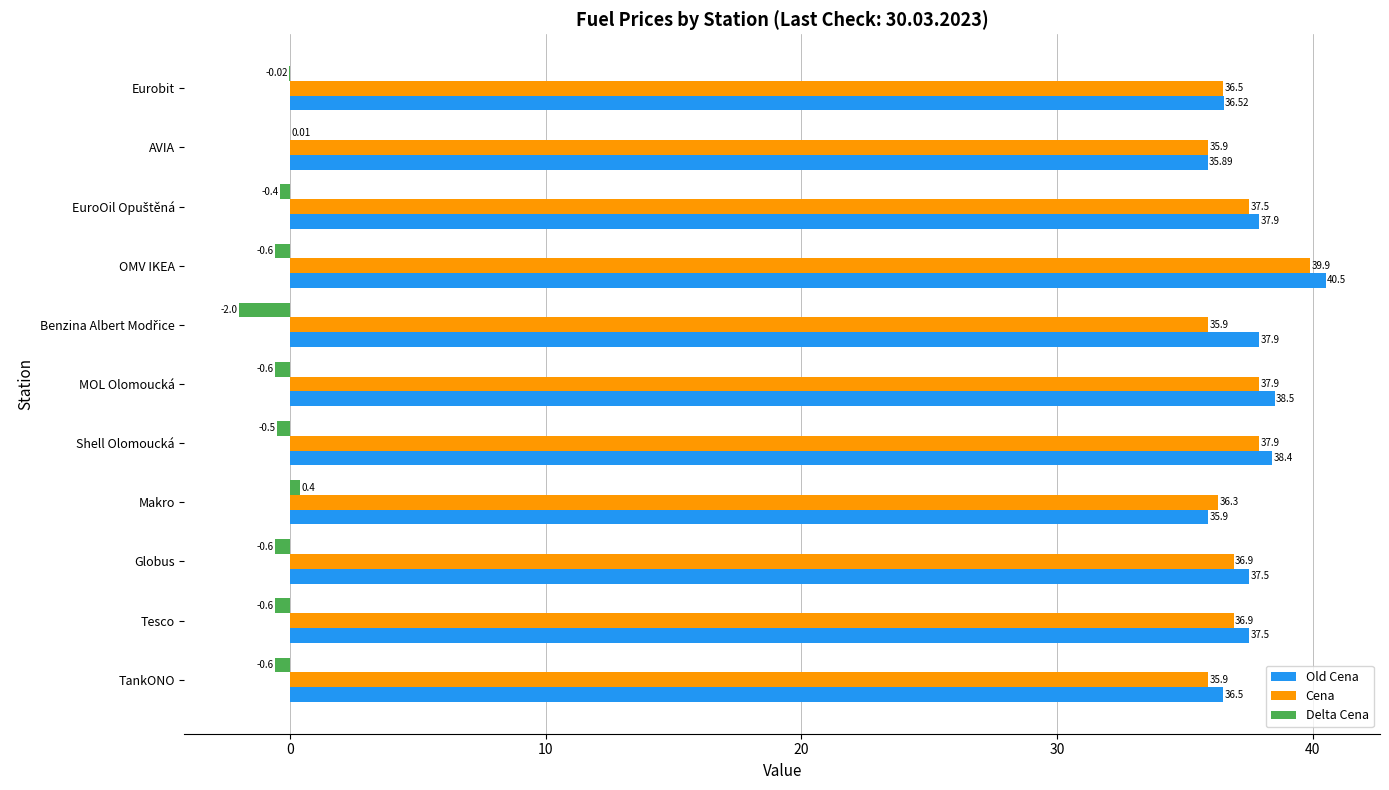

Which category has the highest value in the Delta Cena series?

Makro